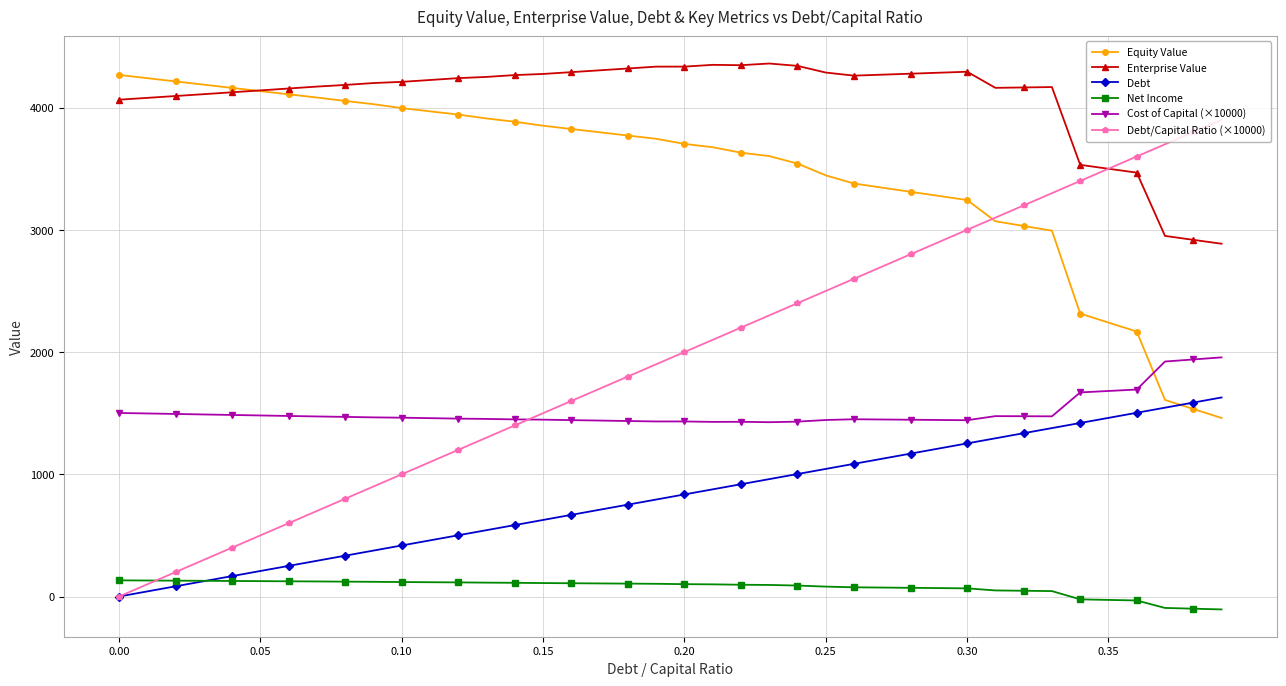

True or false: Enterprise Value and Debt intersect in this chart.

False